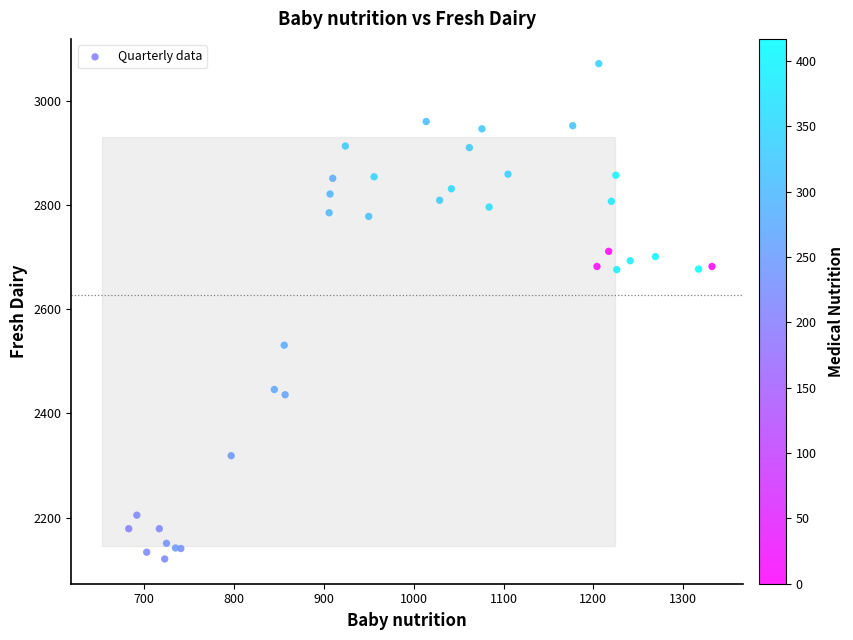

What Y value in the scatter plot is closest to 2596?

2531